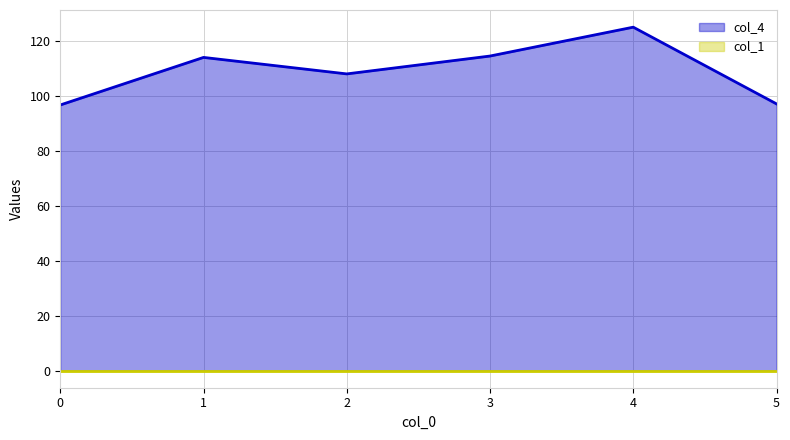

Rank the categories by value from highest to lowest.

4, 3, 1, 2, 5, 0